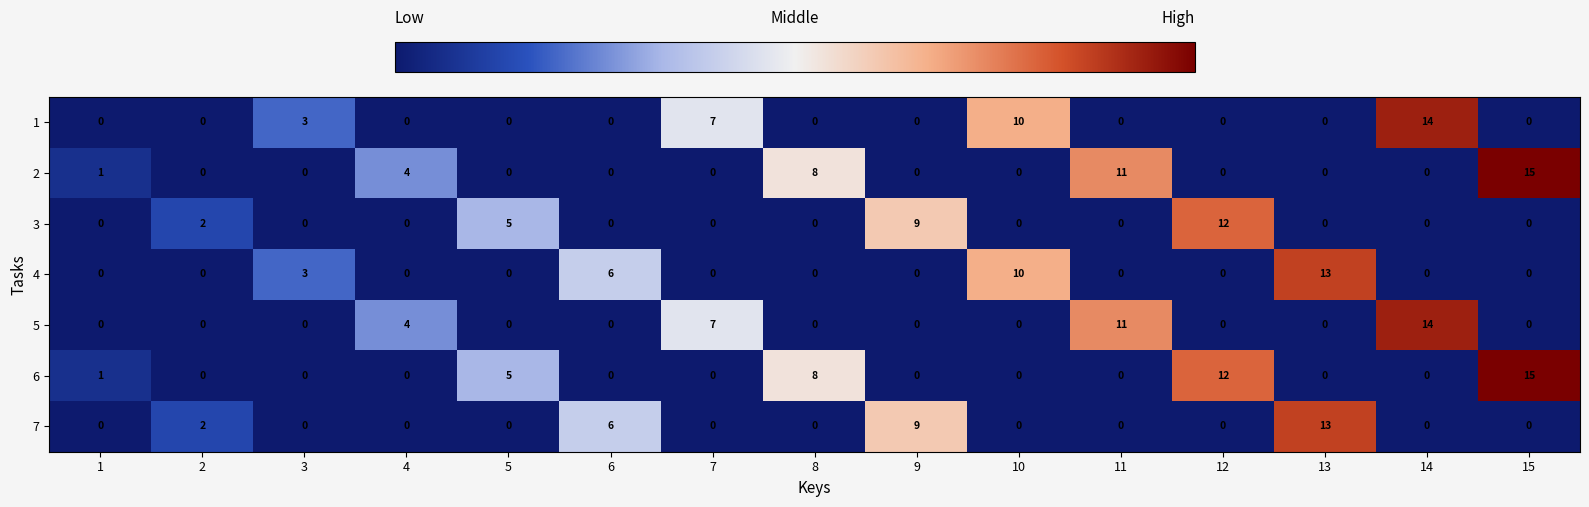

What is the total value across all series at 14?

28